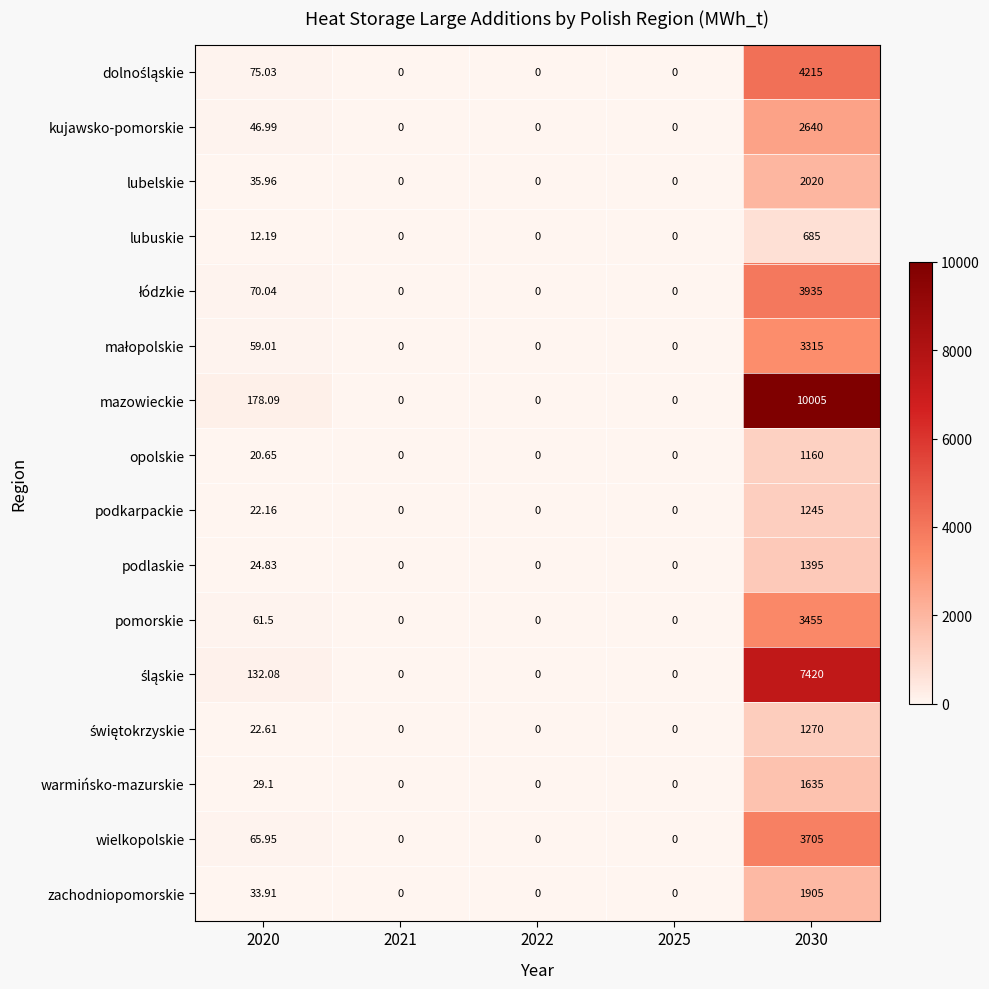

How many values in zachodniopomorskie are above zero?

2